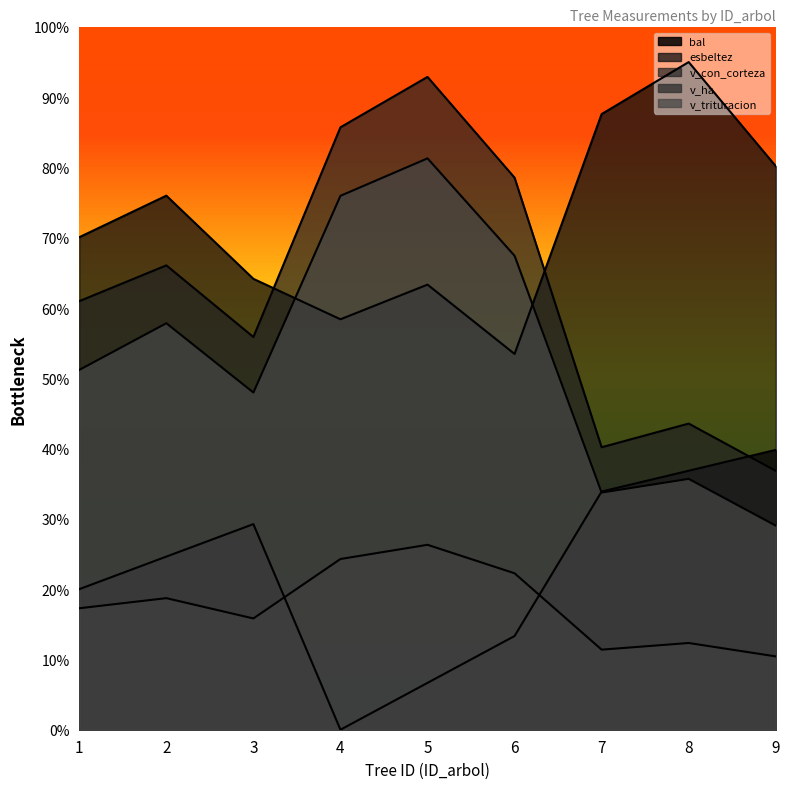

Where is the first local minimum for bal?

4